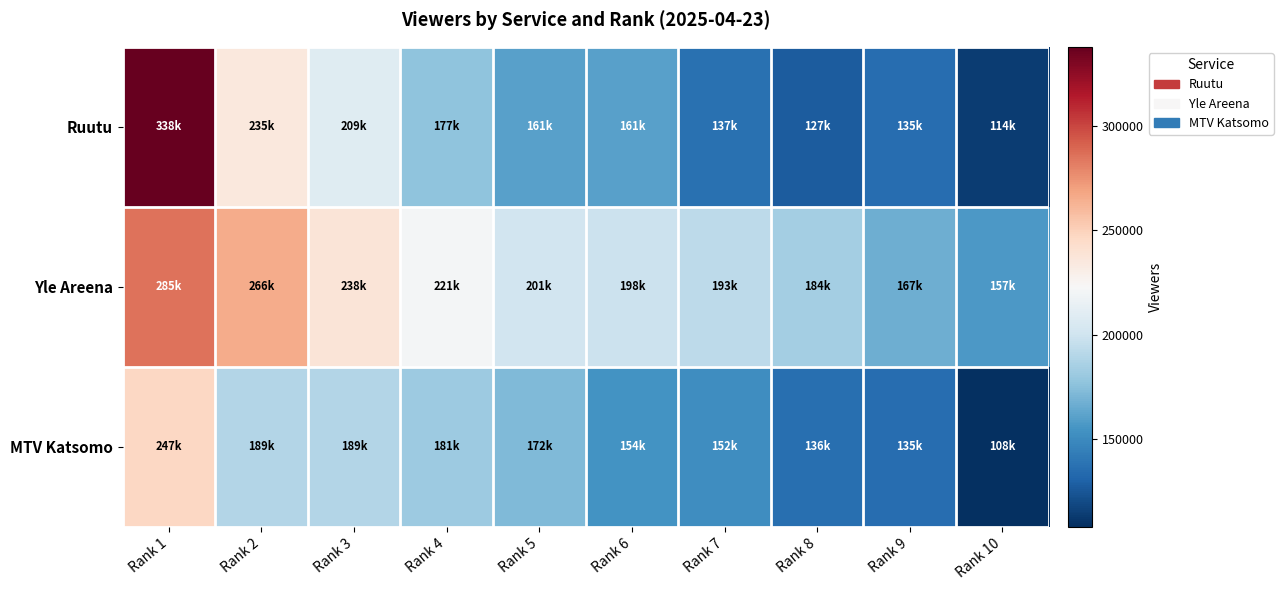

Count the number of categories in the chart.

10